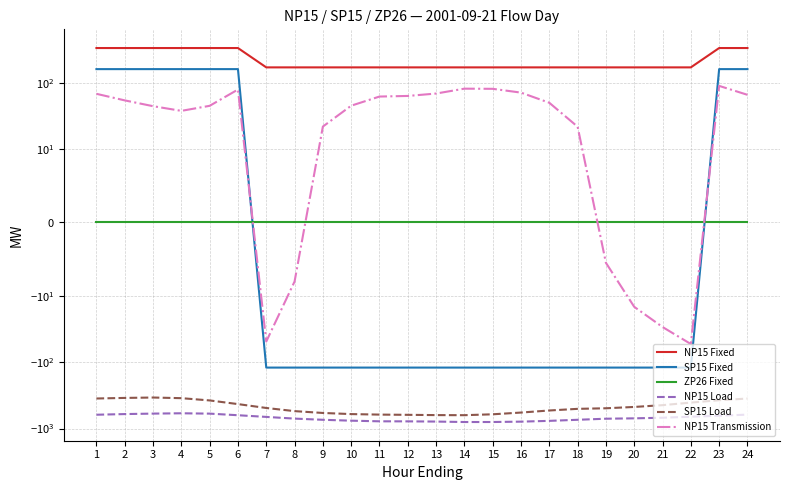

Where is SP15 Fixed nearest to the value 20?

1